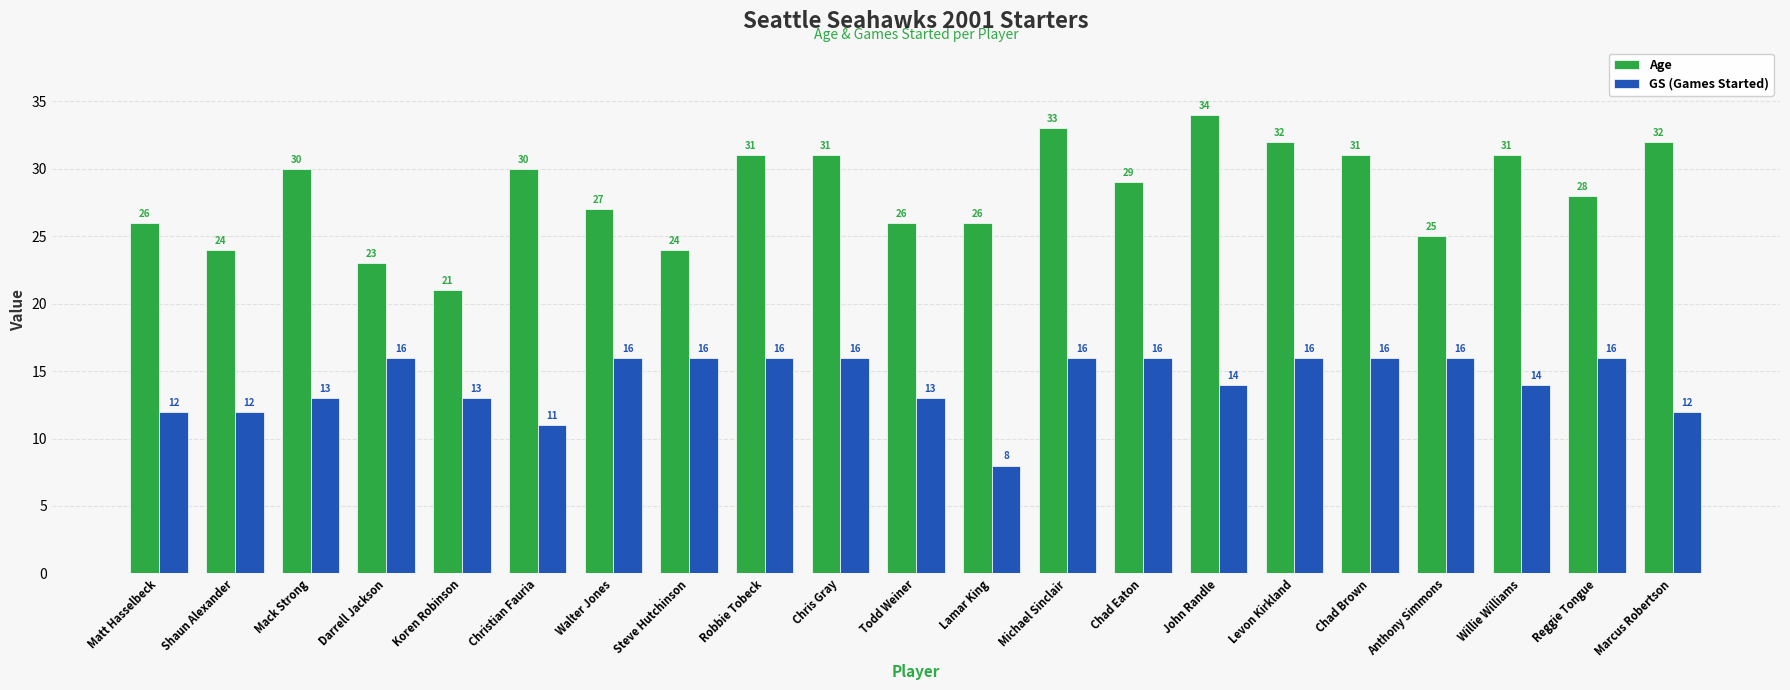

How many data points does each series have?

21